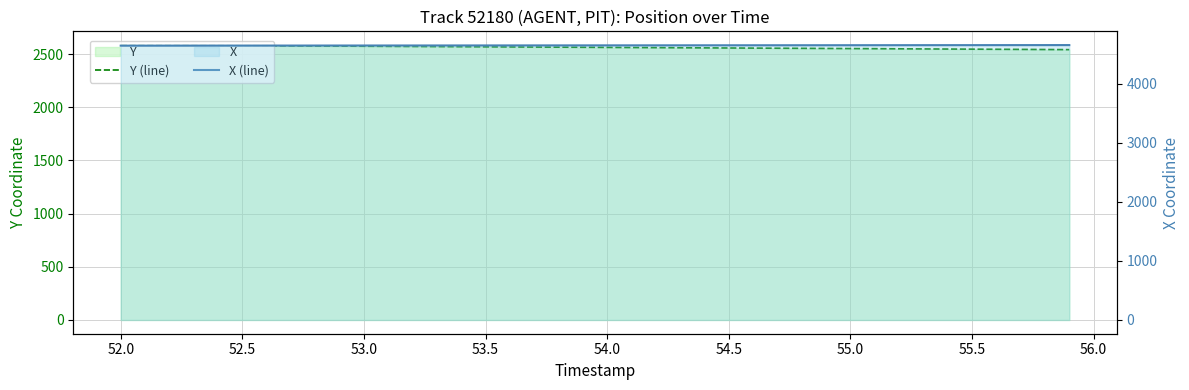

The value of X (line) at 16 is 2091.2. True or false?

False